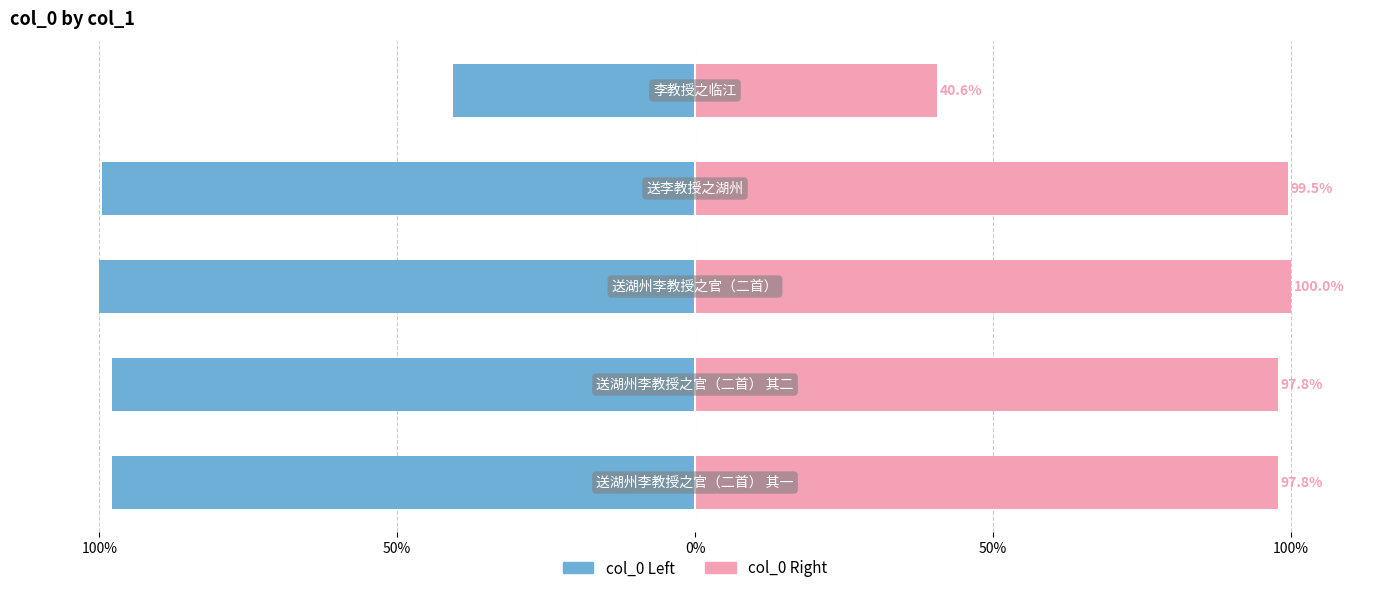

True or false: col_0 (right) has a value of 100.0 at 0%.

True